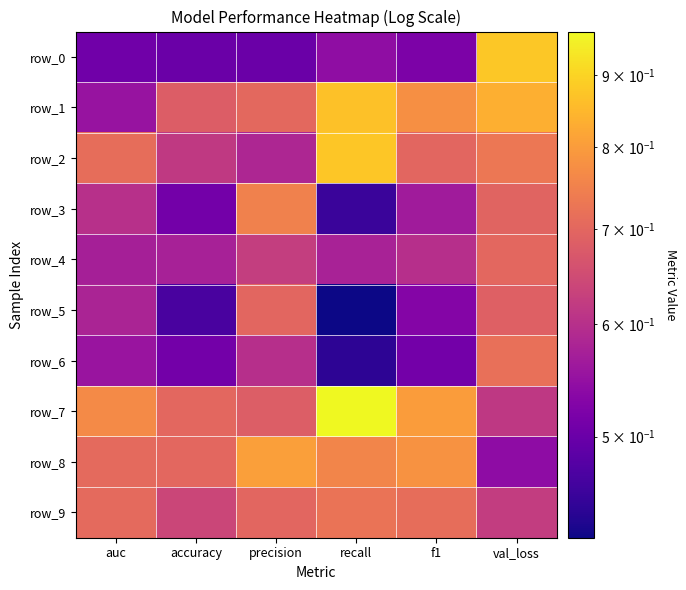

How many categories are shown in the chart?

6